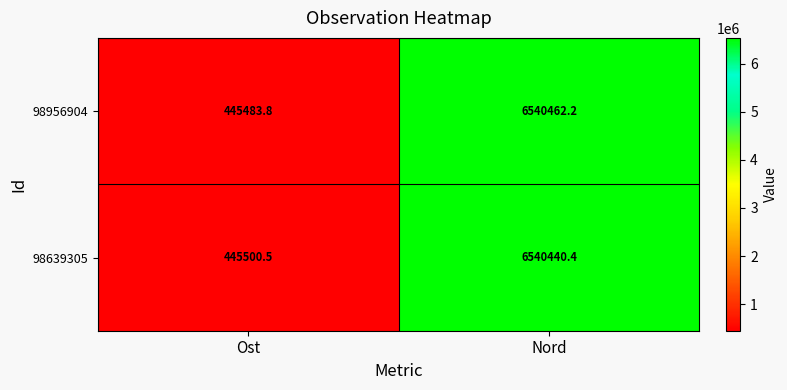

True or false: 98956904 has a value of 445483.8 at Ost.

True